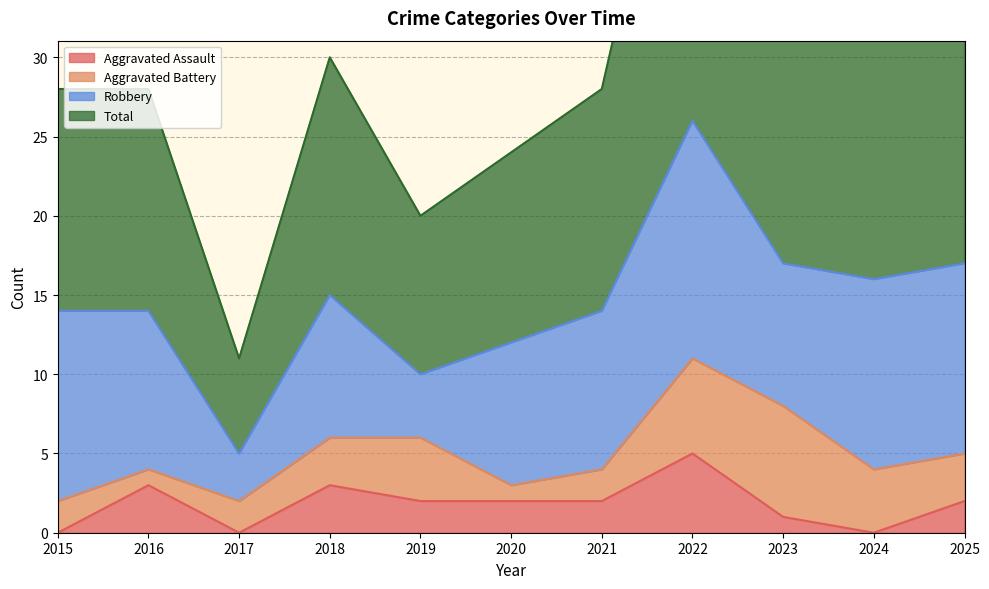

How many data points does each series have?

11